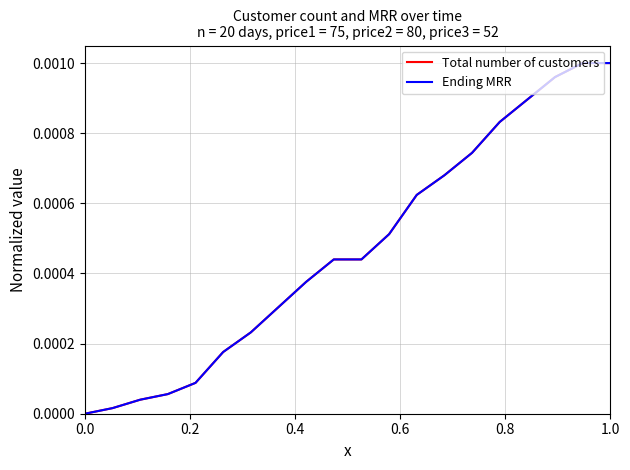

True or false: Total number of customers and Ending MRR intersect in this chart.

False